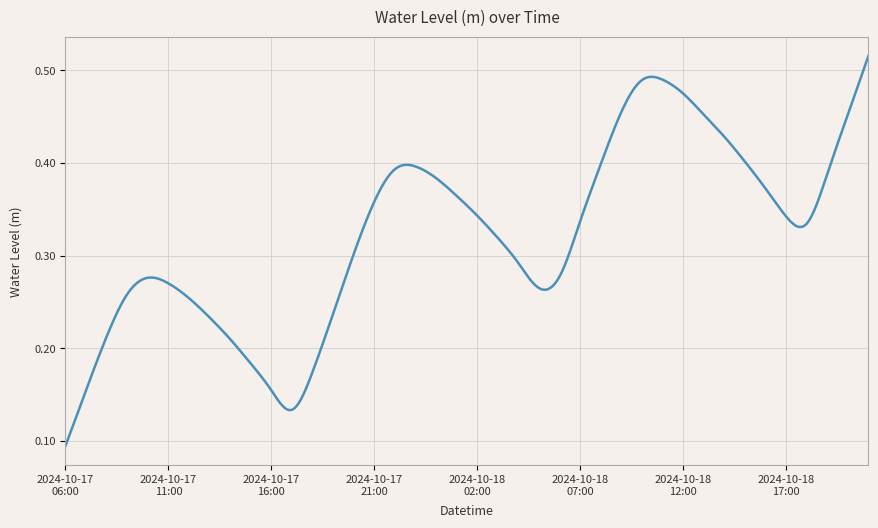

Count the number of data series in this chart.

1